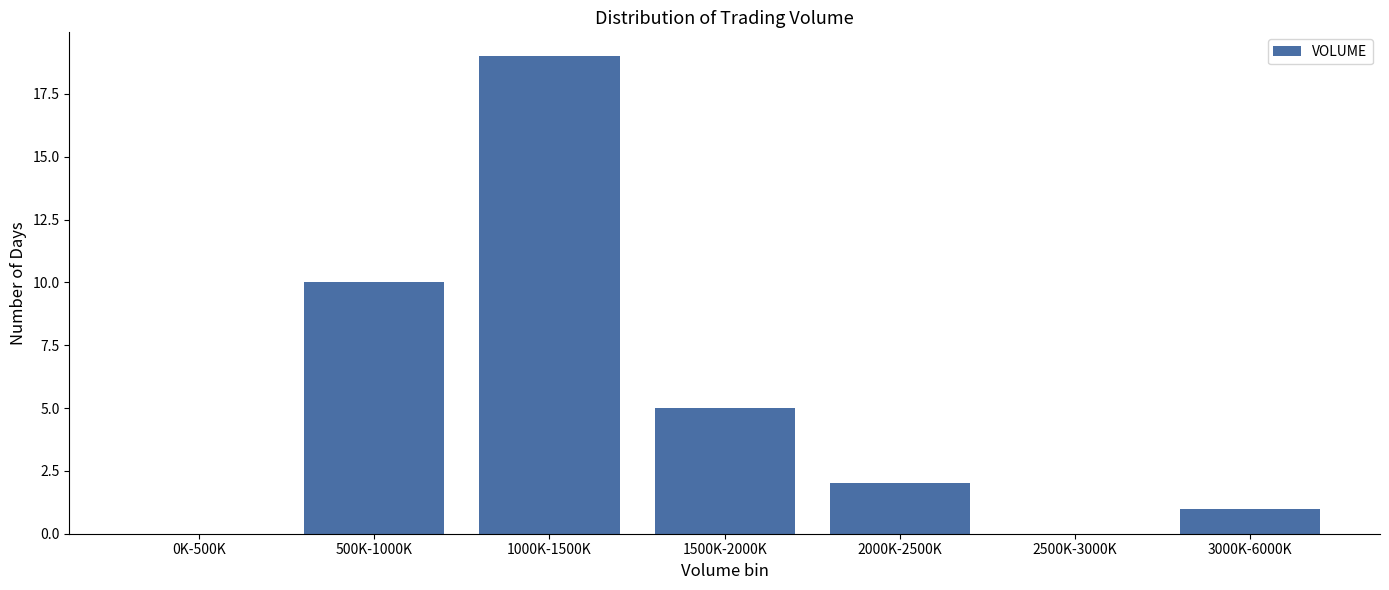

The value at 2000K-2500K is 2. True or false?

True